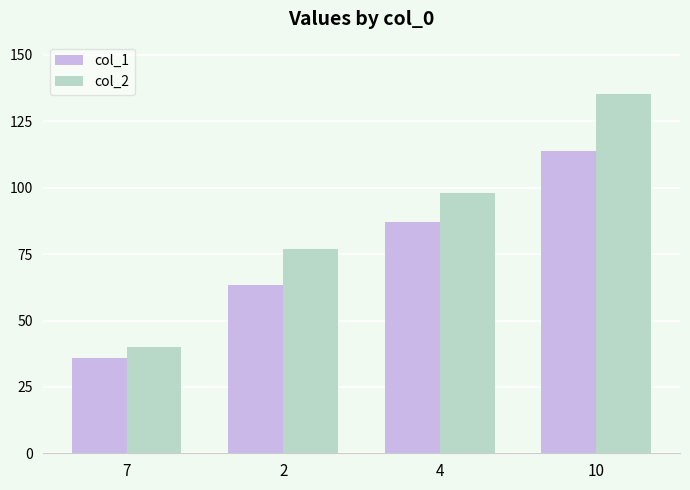

Does the chart contain stacked bars?

No